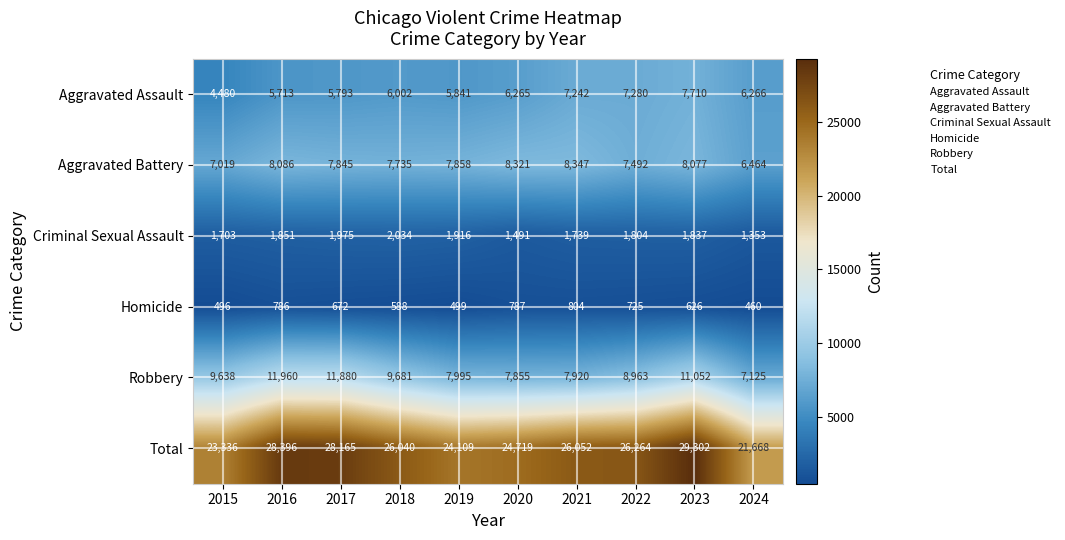

Rank the series at 2024 from highest to lowest value.

Total, Robbery, Aggravated Battery, Aggravated Assault, Criminal Sexual Assault, Homicide